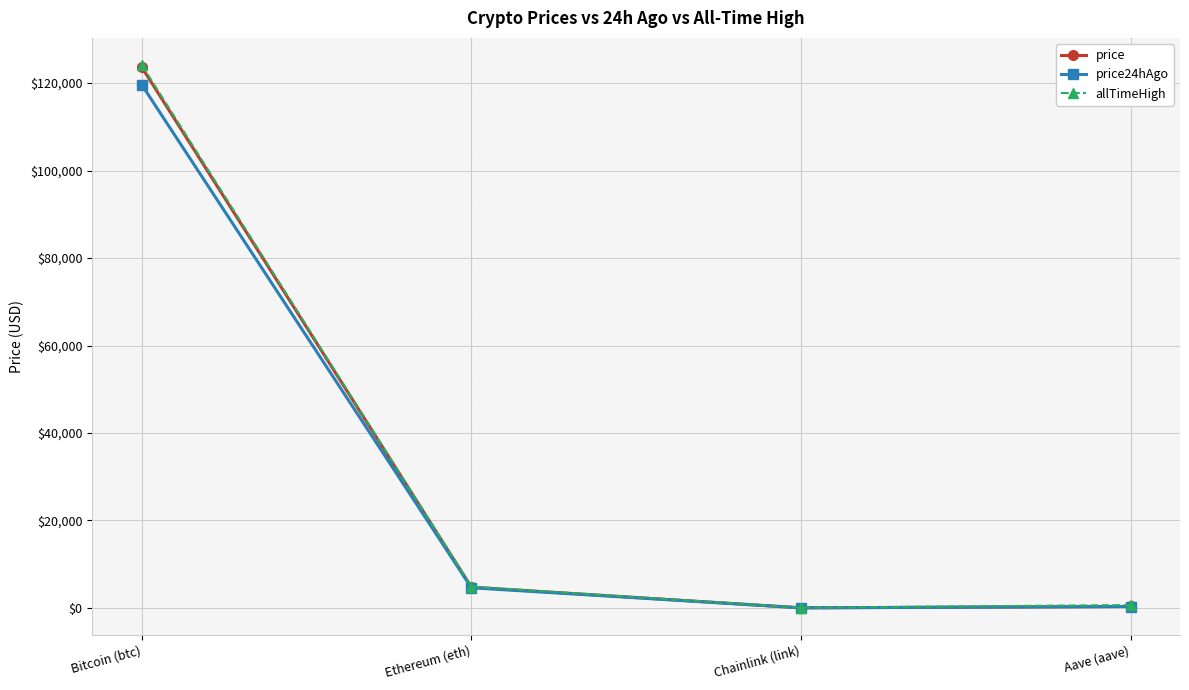

Which series has the widest spread of values?

allTimeHigh